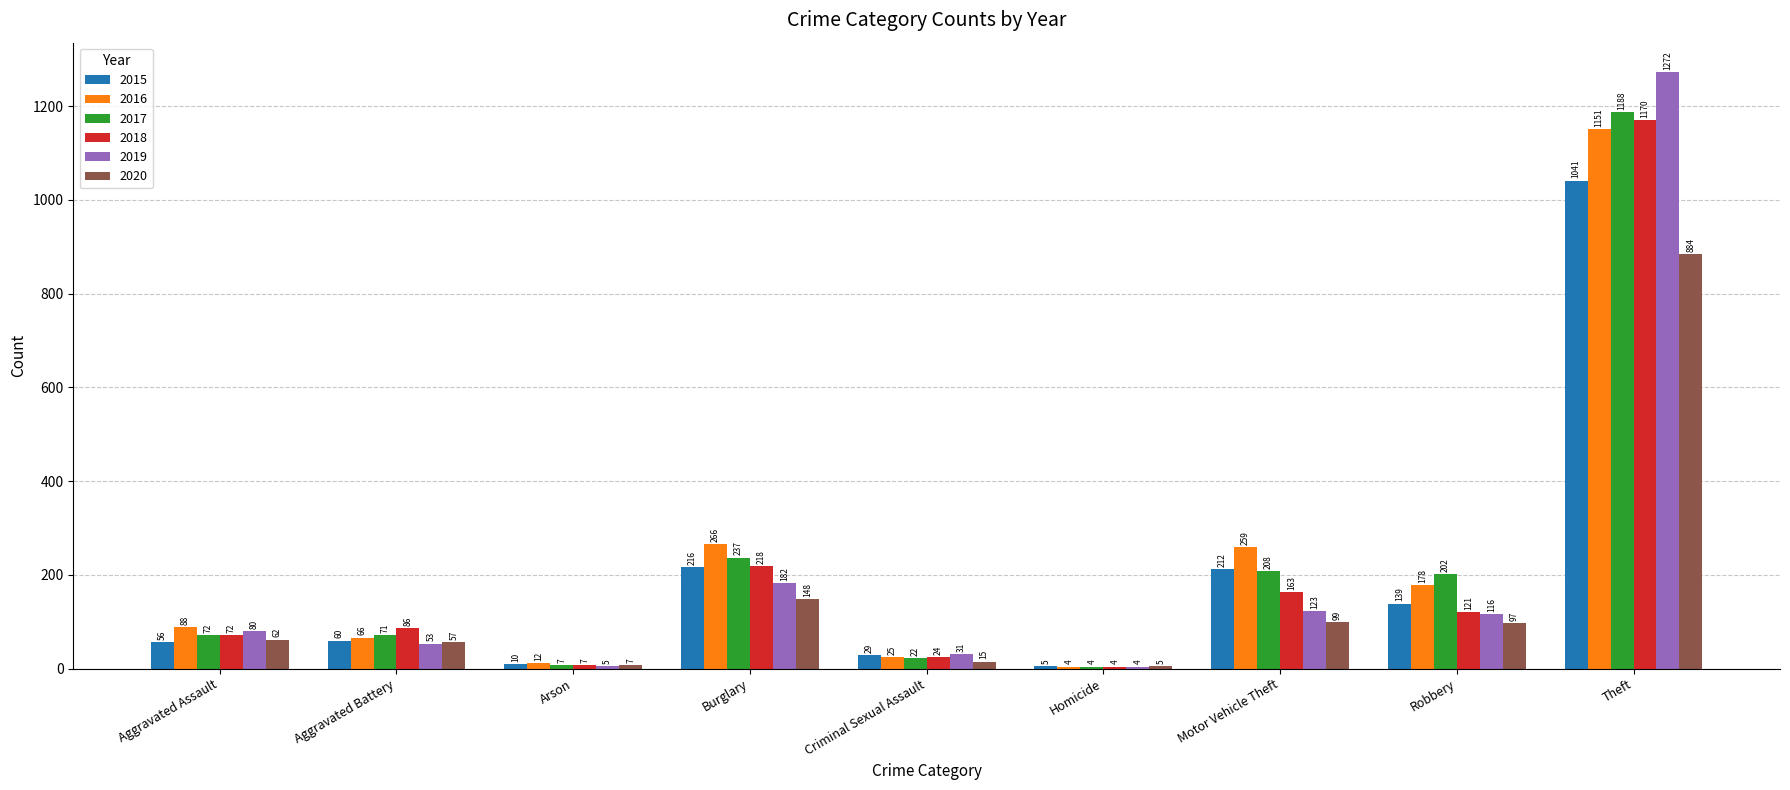

What is the difference between the 2016 values at Aggravated Assault and Homicide?

84